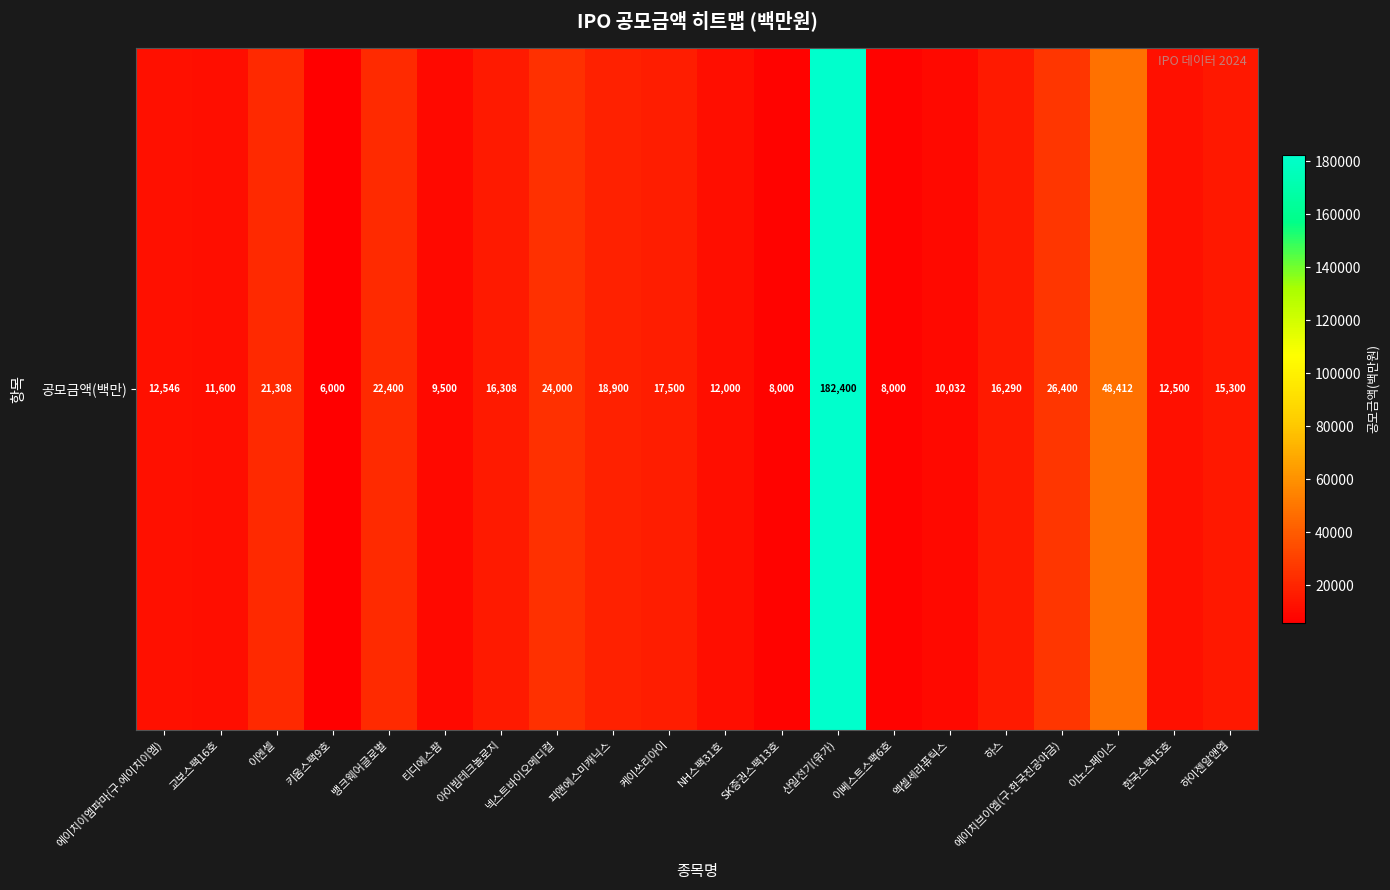

What is the change in value from SK증권스팩13호 to 에이치브이엠(구.한국진공야금)?

+18400